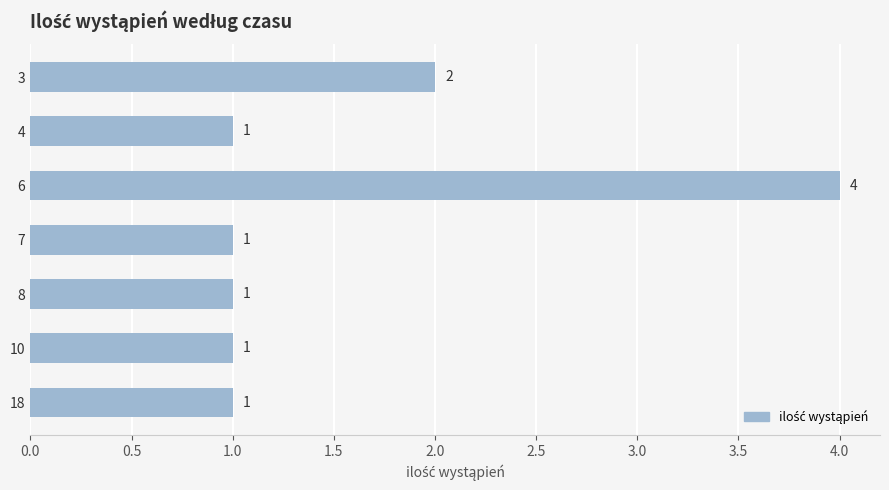

What is the value of the 5th bar from the top?

1